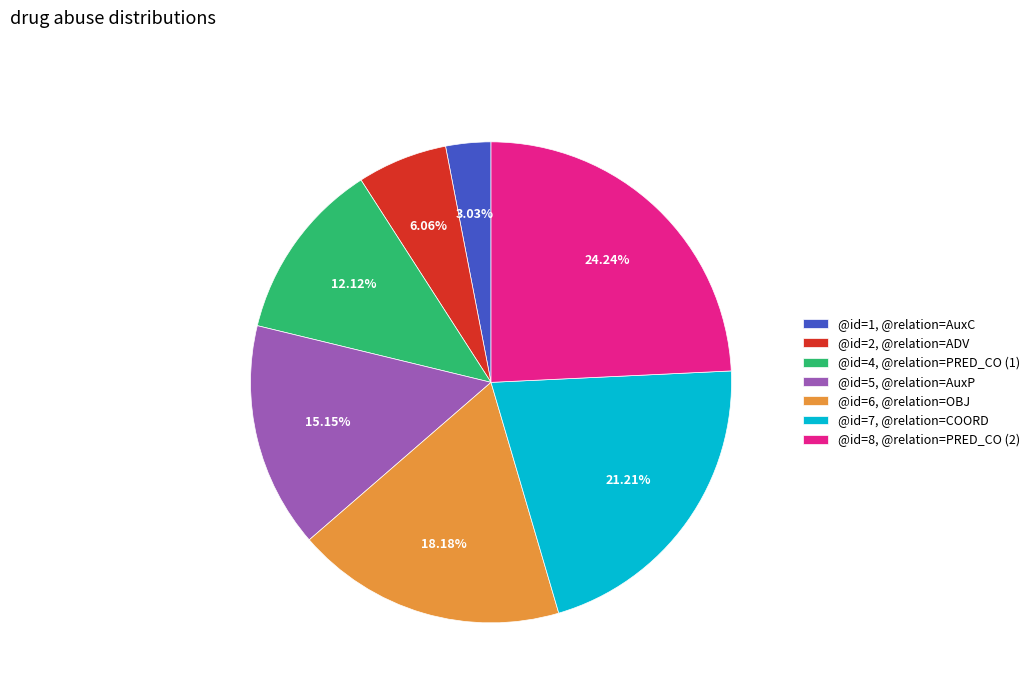

Rank the categories by value from lowest to highest.

@id=1, @relation=AuxC, @id=2, @relation=ADV, @id=4, @relation=PRED_CO (1), @id=5, @relation=AuxP, @id=6, @relation=OBJ, @id=7, @relation=COORD, @id=8, @relation=PRED_CO (2)